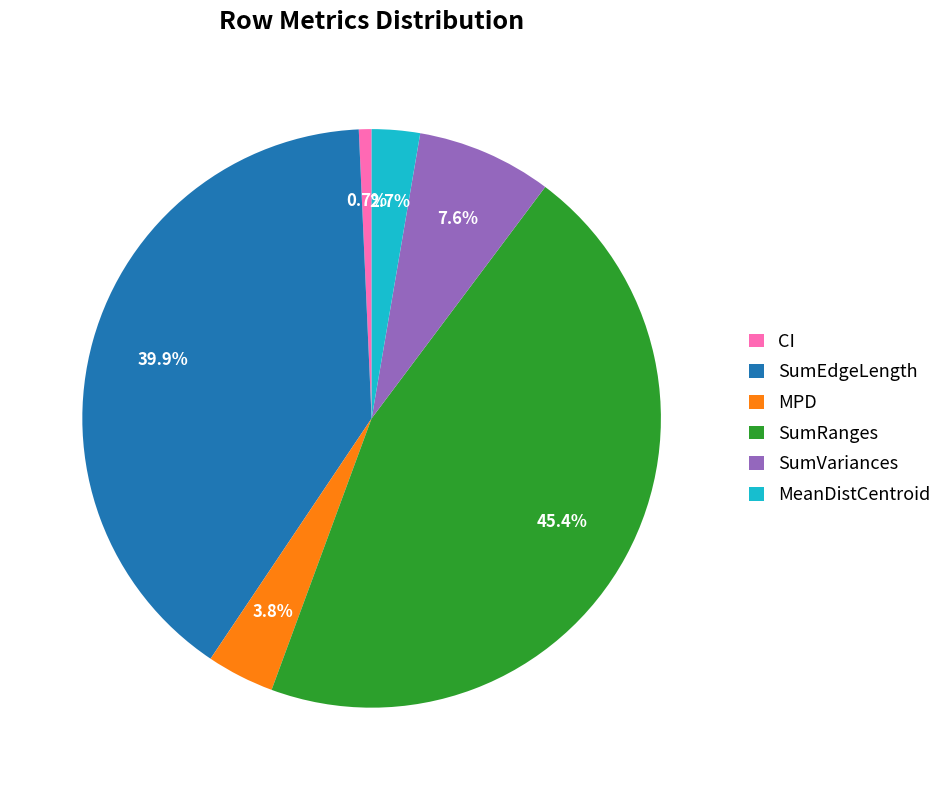

How many segments does this pie chart have?

6